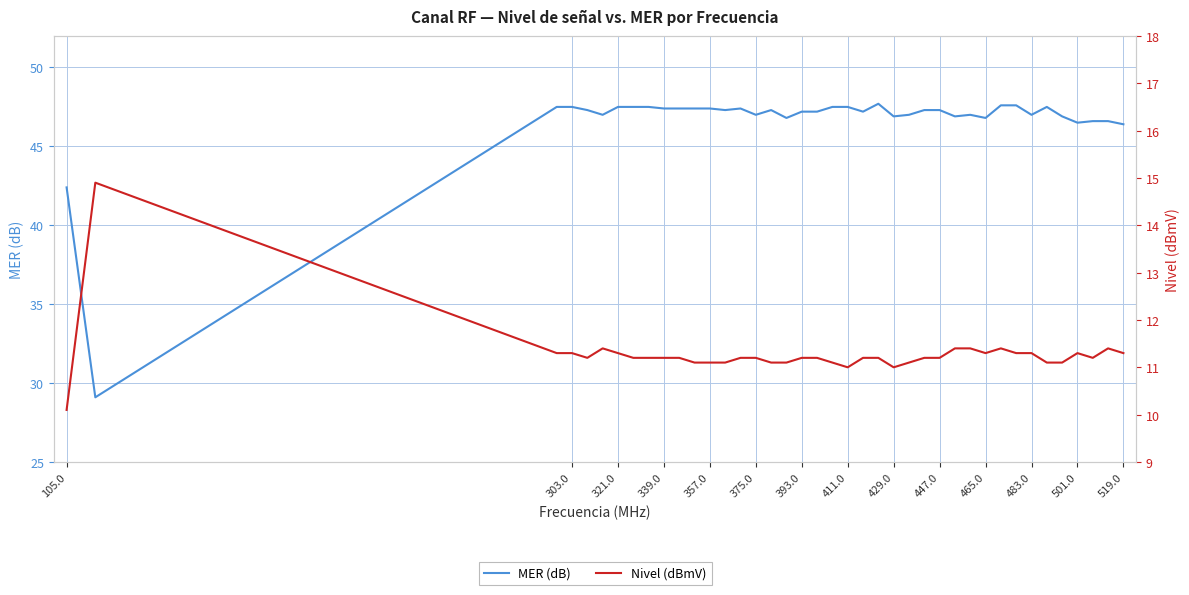

The MER (dB) series shows 46.8 at 465.0. True or false?

True